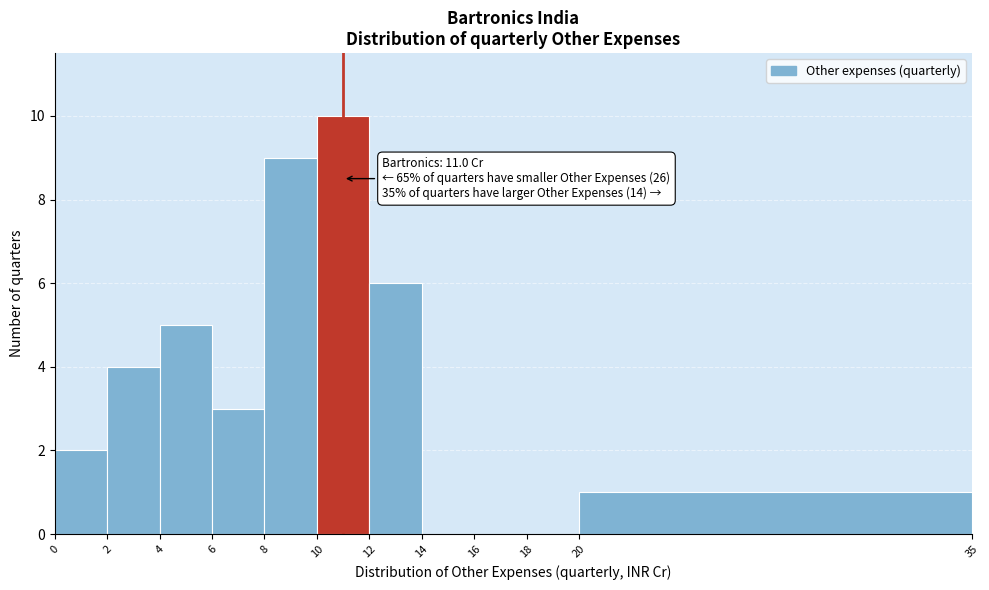

Which range on the x-axis has the tallest bar?

10 to 12